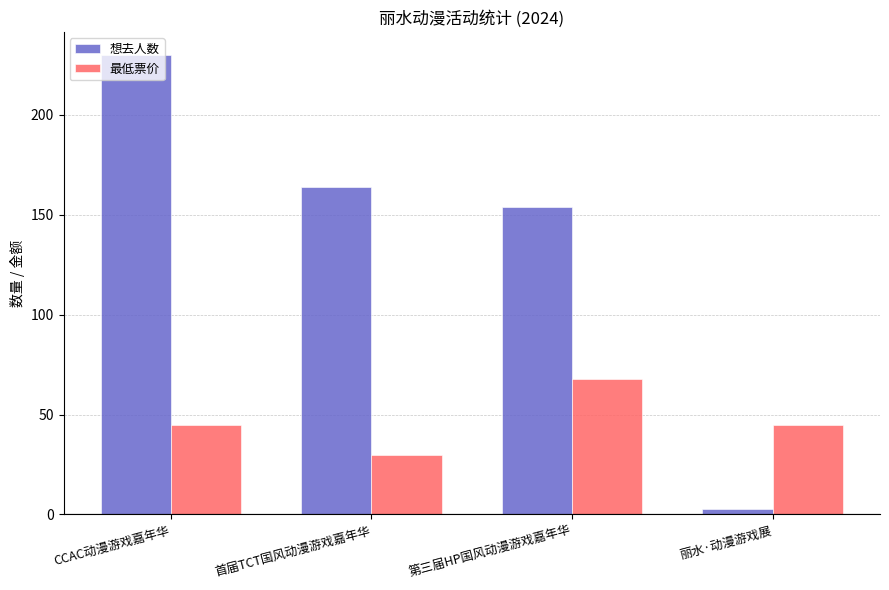

What is the difference between the second highest and second lowest values in the 想去人数 series?

10.0